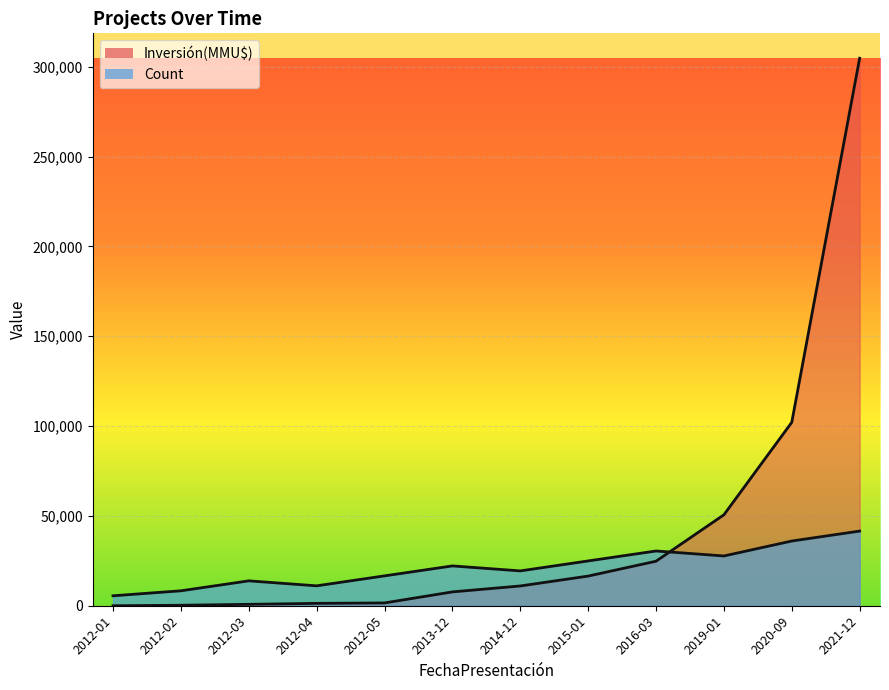

What is the value of the Inversión(MMU$) point at the 11th from the left?

102069.0